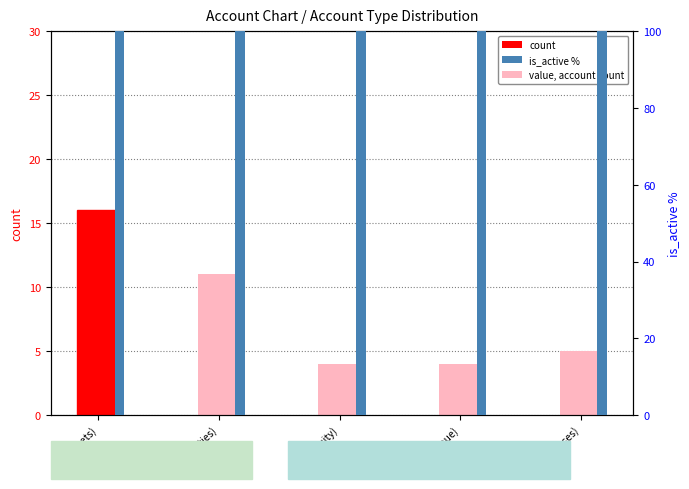

Reading left to right, what are all the values shown in this chart?

count: 16	11	4	4	5
is_active %: 100	100	100	100	100